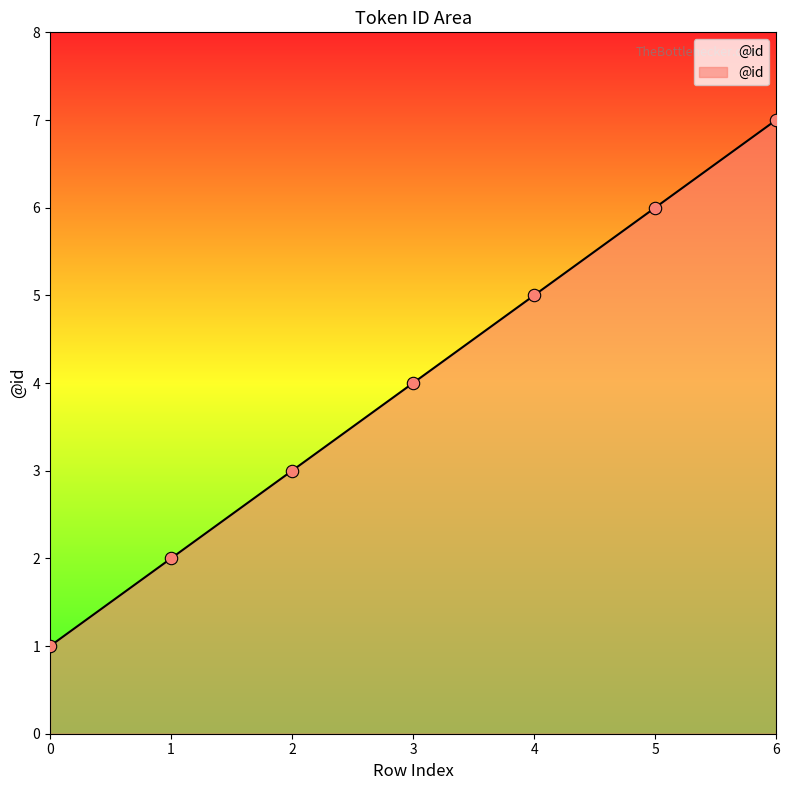

Which has a higher value, 2 or 6?

6